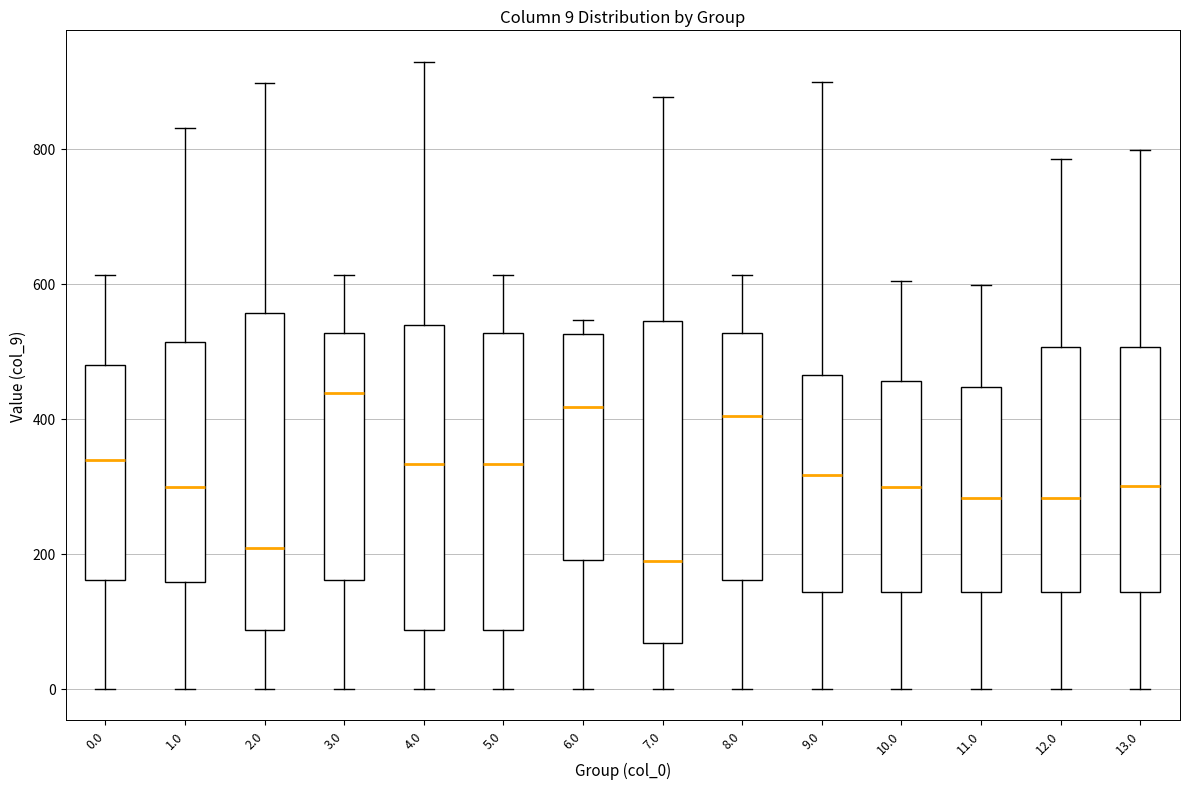

Which box's median line is the highest?

3.0